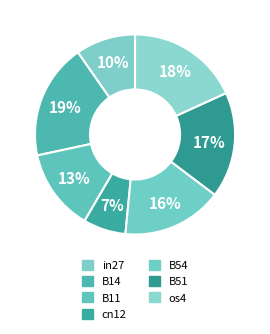

The os4 slice represents 18% of the pie. True or false?

True